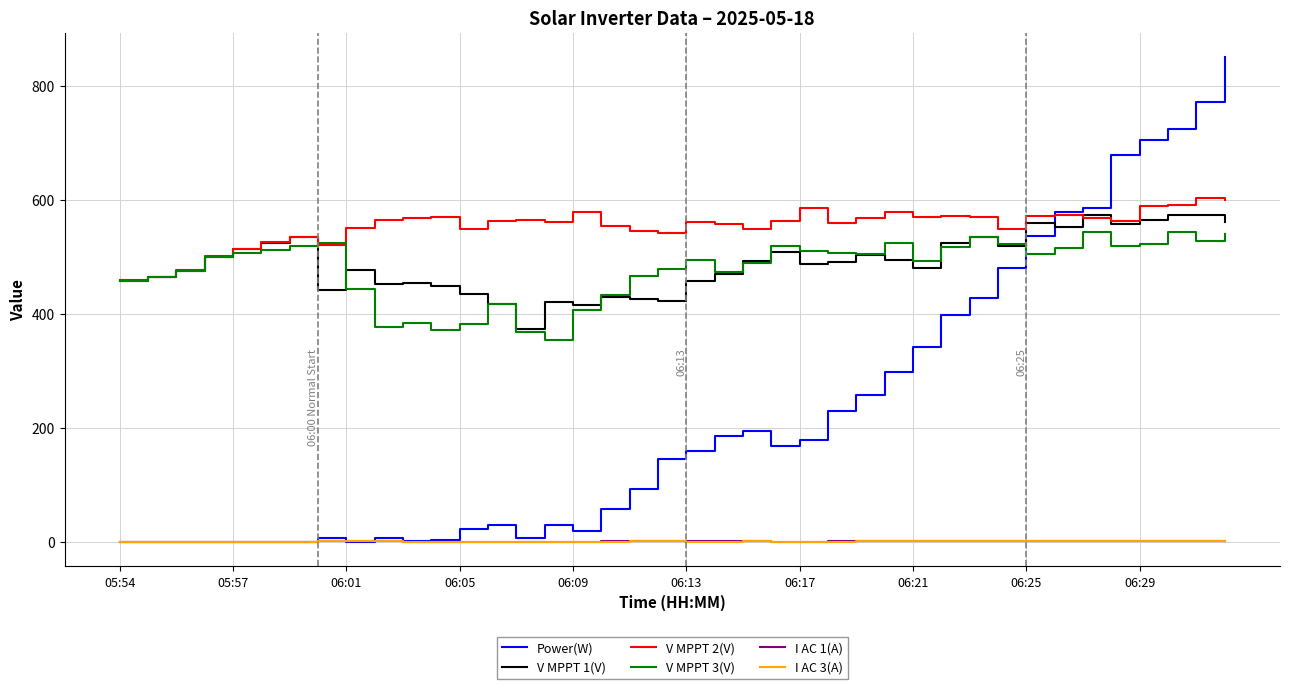

What is the highest value of the Power(W) series?

851.0